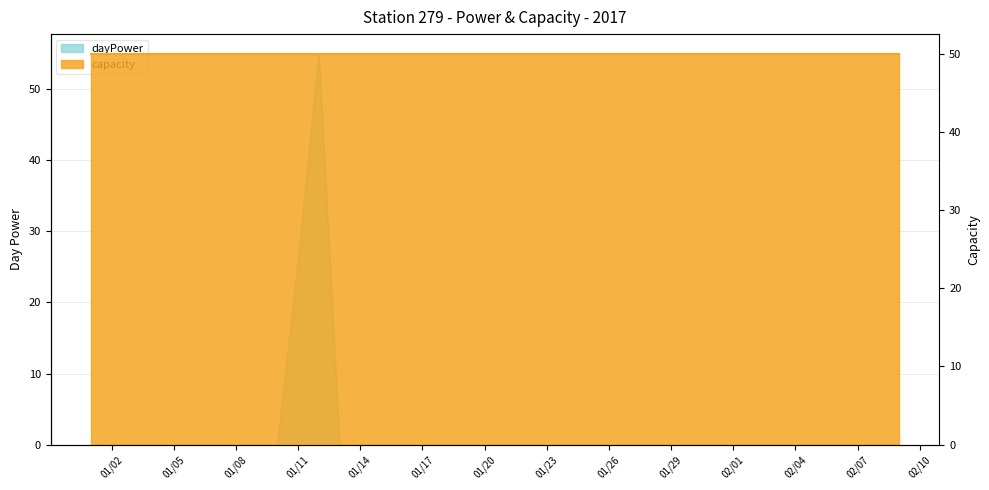

Rank the categories by value from highest to lowest.

2017-01-12, 2017-01-11, 2017-01-01, 2017-01-02, 2017-01-03, 2017-01-04, 2017-01-05, 2017-01-06, 2017-01-07, 2017-01-08, 2017-01-09, 2017-01-10, 2017-01-13, 2017-01-14, 2017-01-15, 2017-01-16, 2017-01-17, 2017-01-18, 2017-01-19, 2017-01-20, 2017-01-21, 2017-01-22, 2017-01-23, 2017-01-24, 2017-01-25, 2017-01-26, 2017-01-27, 2017-01-28, 2017-01-29, 2017-01-30, 2017-01-31, 2017-02-01, 2017-02-02, 2017-02-03, 2017-02-04, 2017-02-05, 2017-02-06, 2017-02-07, 2017-02-08, 2017-02-09